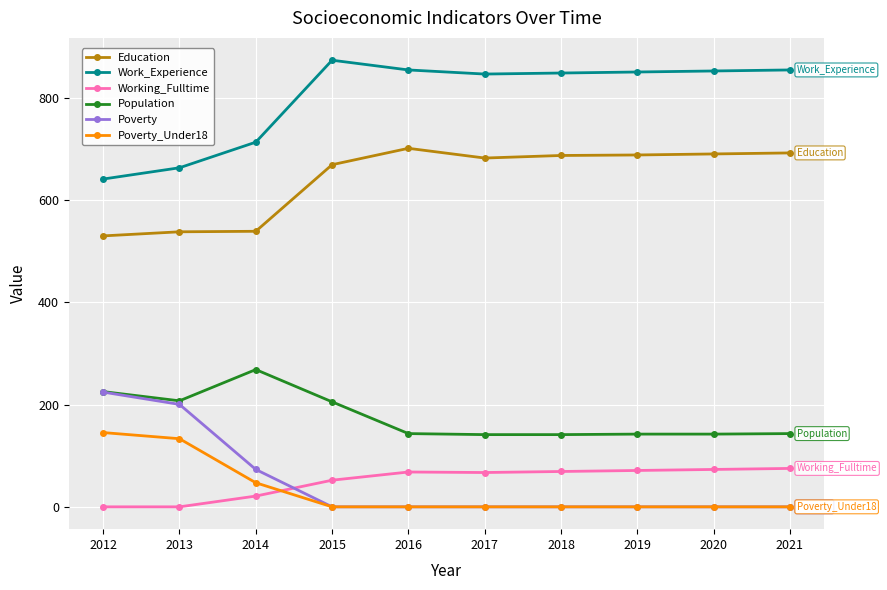

Is it true that Working_Fulltime equals 1 at 2012?

True